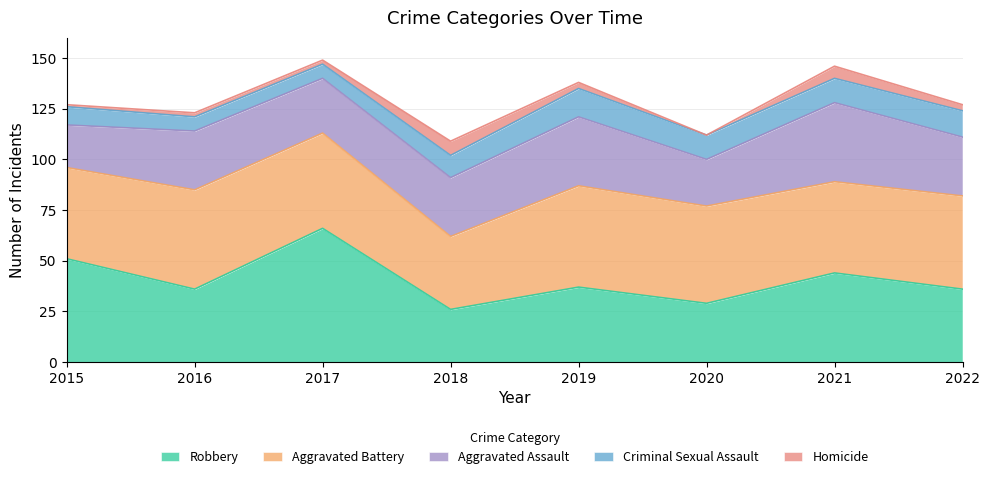

How many categories are shown in the chart?

8